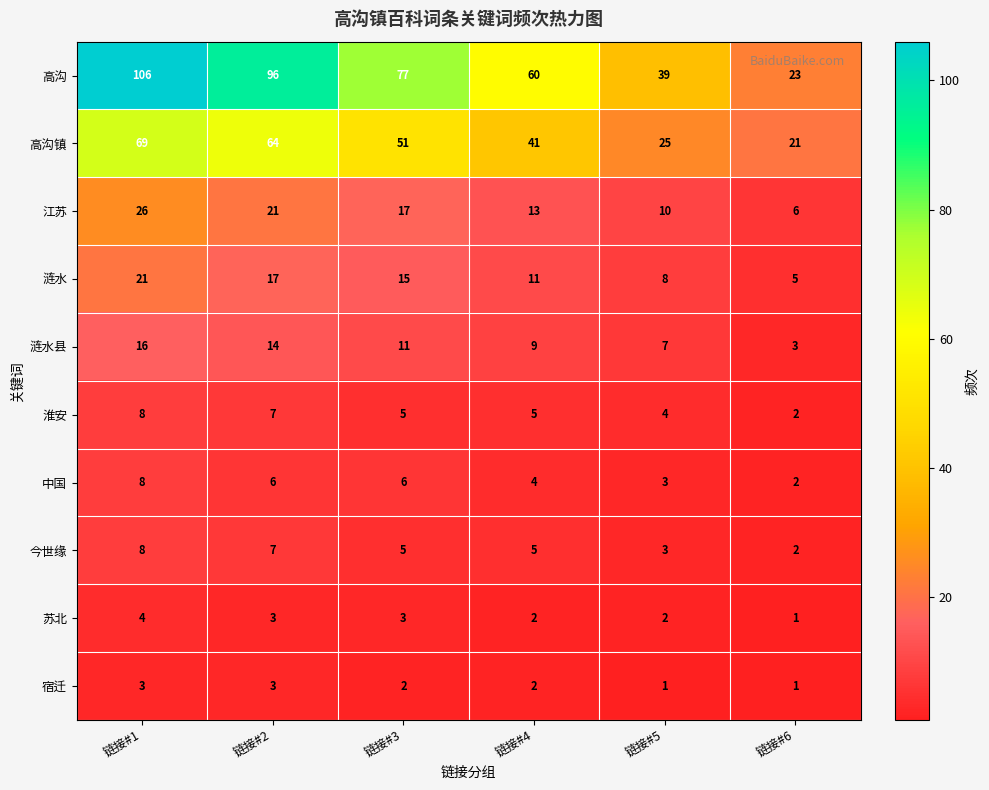

What is the maximum value for 淮安?

8